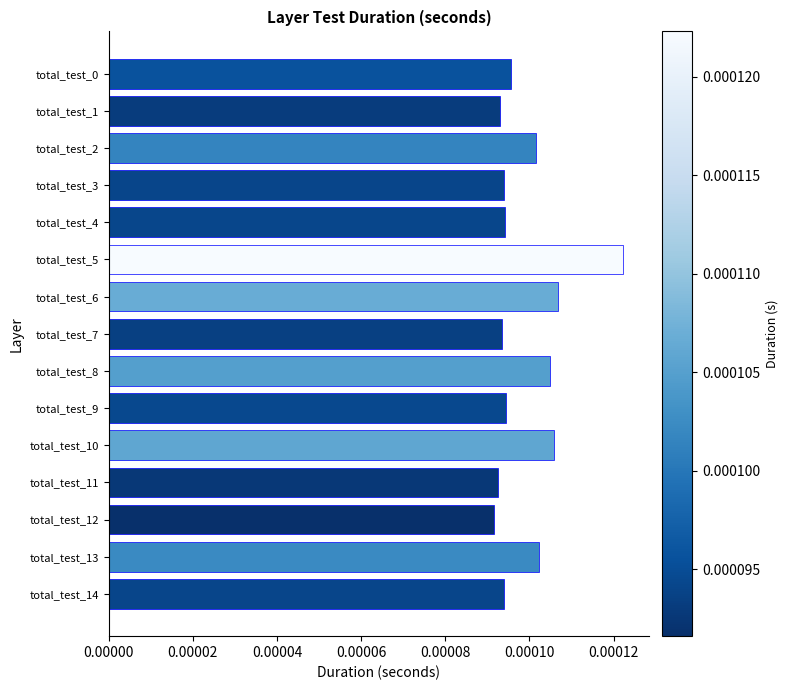

Count the values in the range 0 to 1.

15